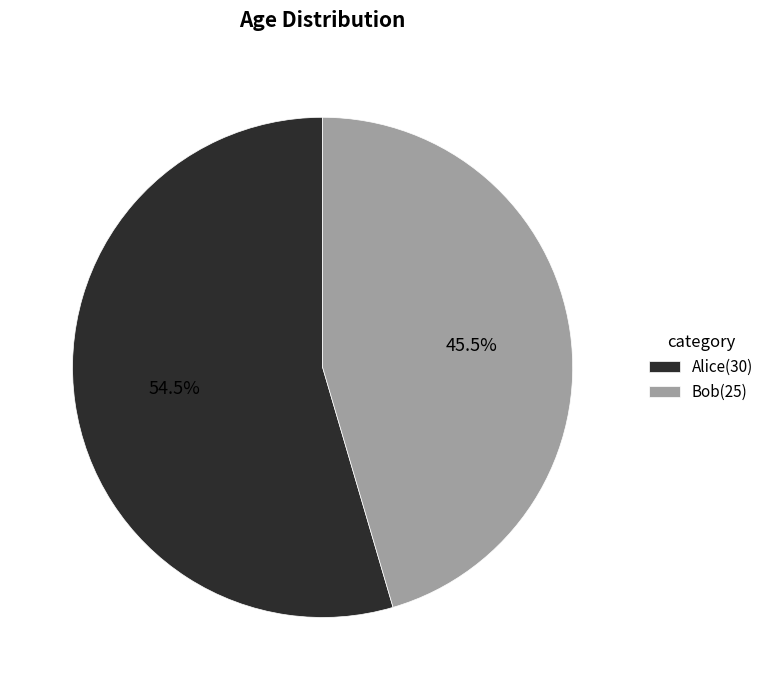

Rank the categories by value from highest to lowest.

Alice, Bob